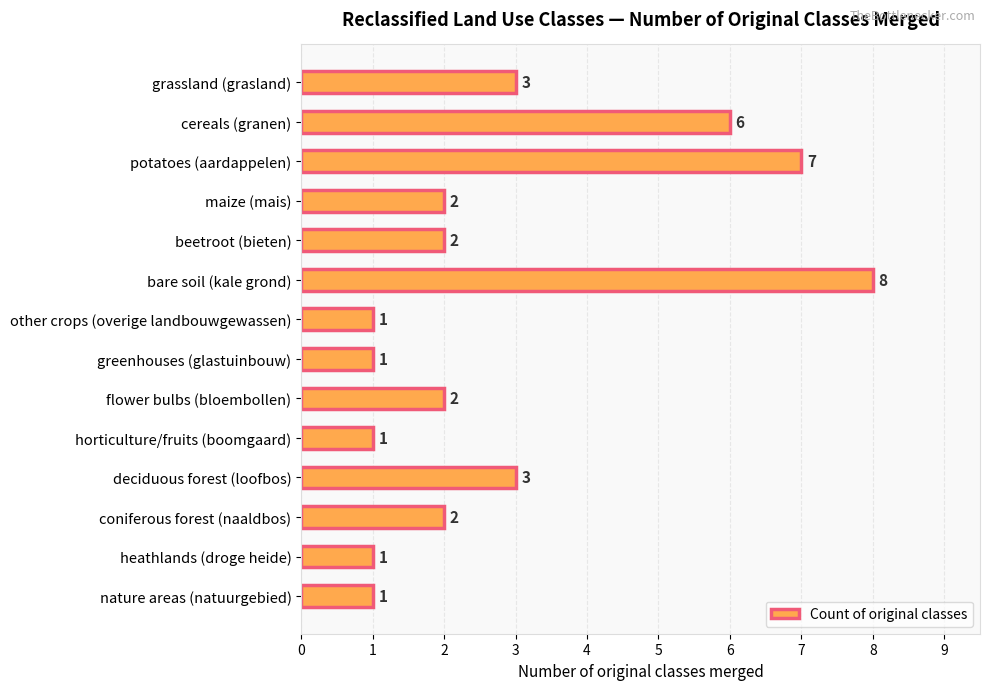

What is the label of the 10th bar from the bottom?

beetroot (bieten)